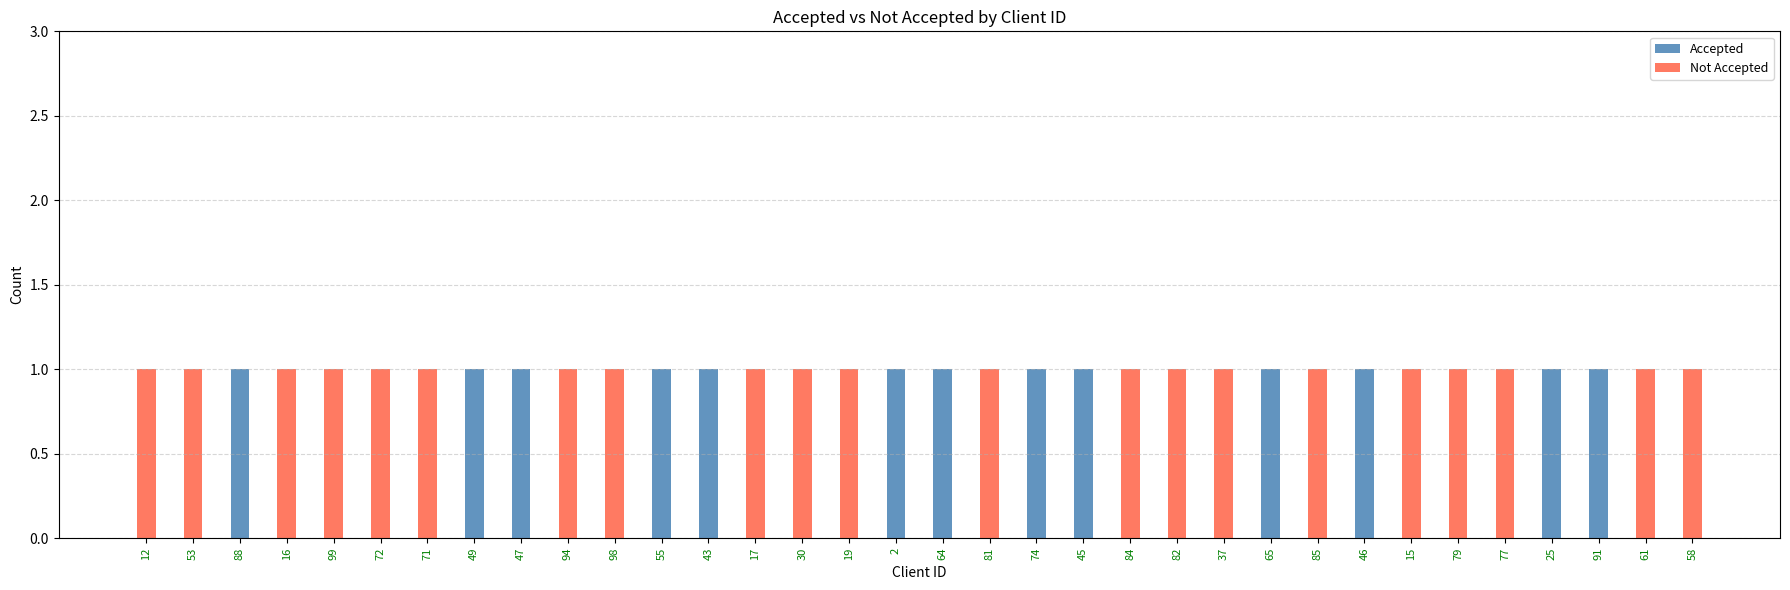

What is the sum of all Accepted values?

13